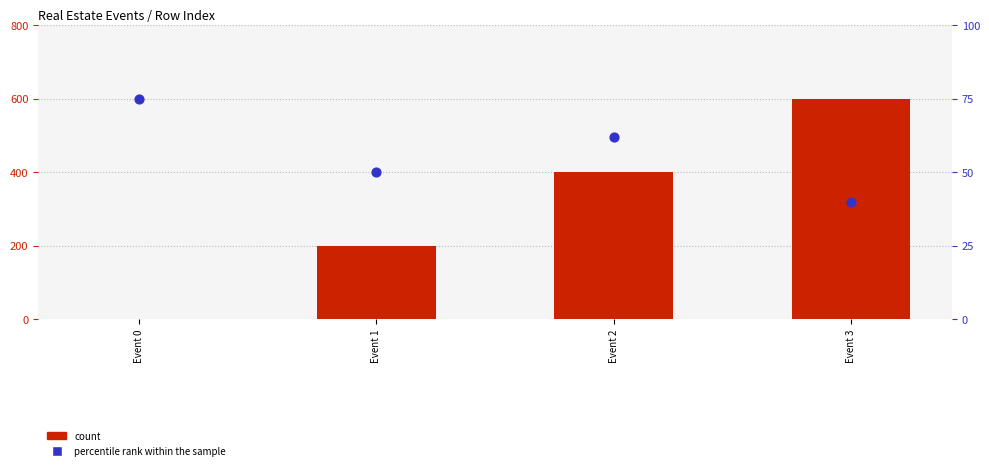

What are all the series names shown in the legend?

count, percentile rank within the sample